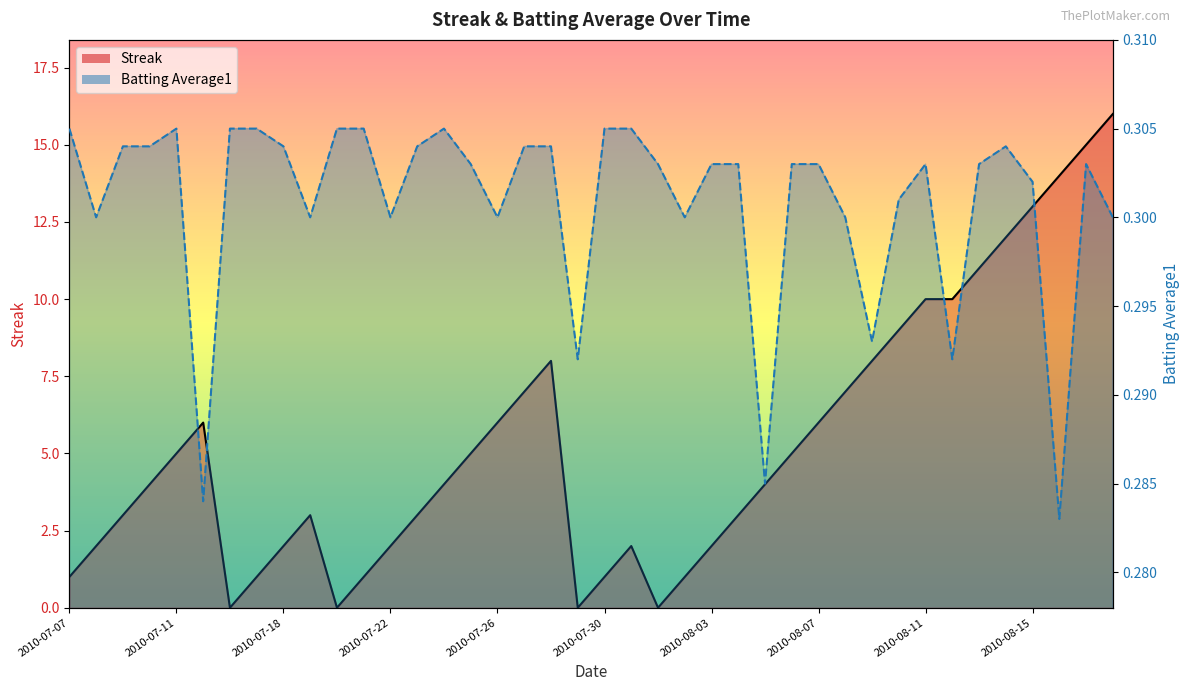

What is the total value across all series at 2010-08-09?

8.3